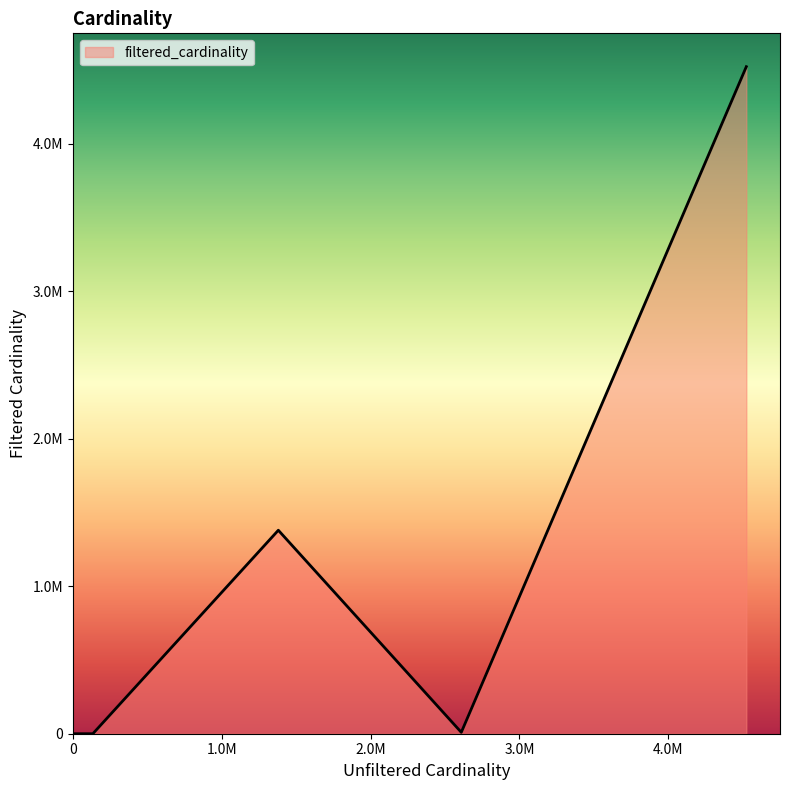

Is this an area chart (filled region under the line)?

Yes